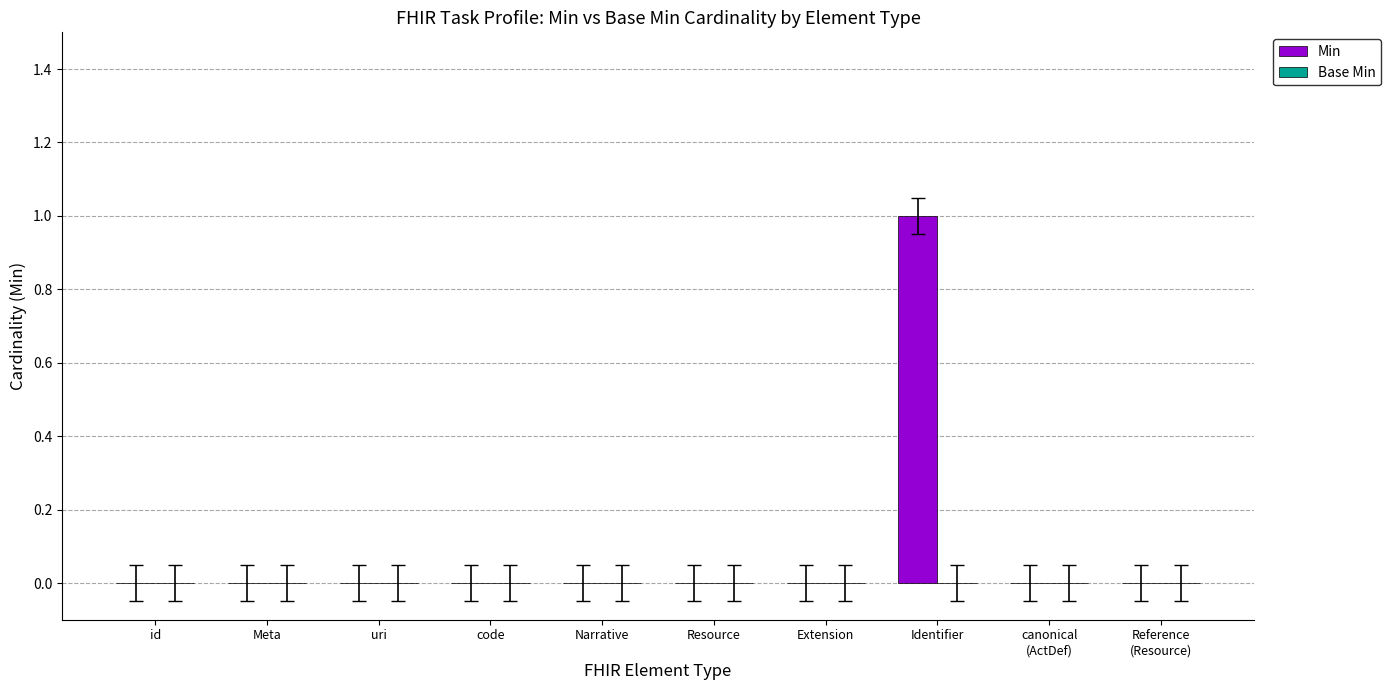

Which label corresponds to the largest value in the chart?

Identifier